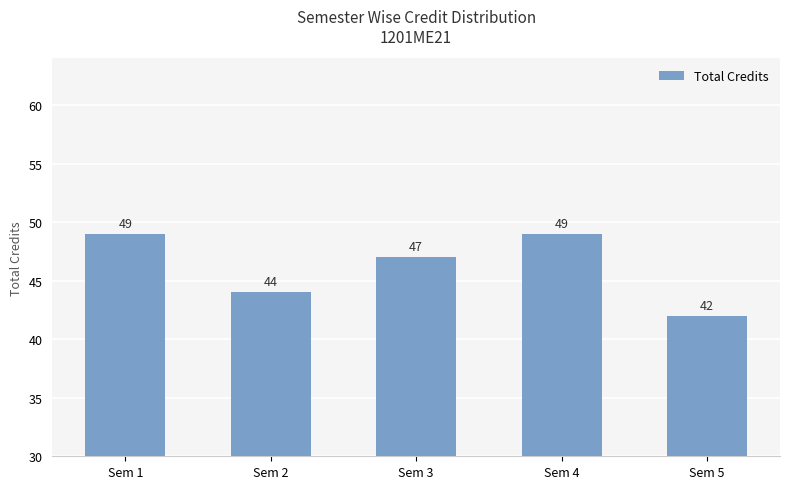

How many distinct data groups are displayed?

1